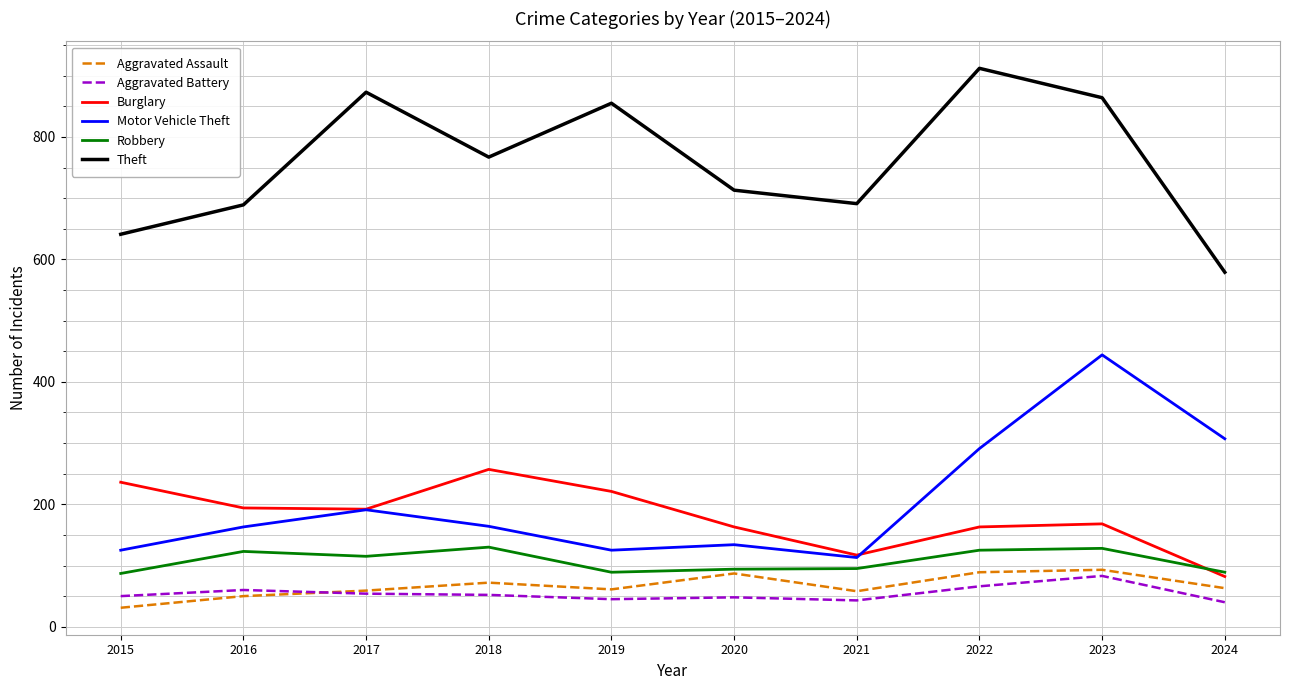

What value does the Robbery series have at 2024?

89